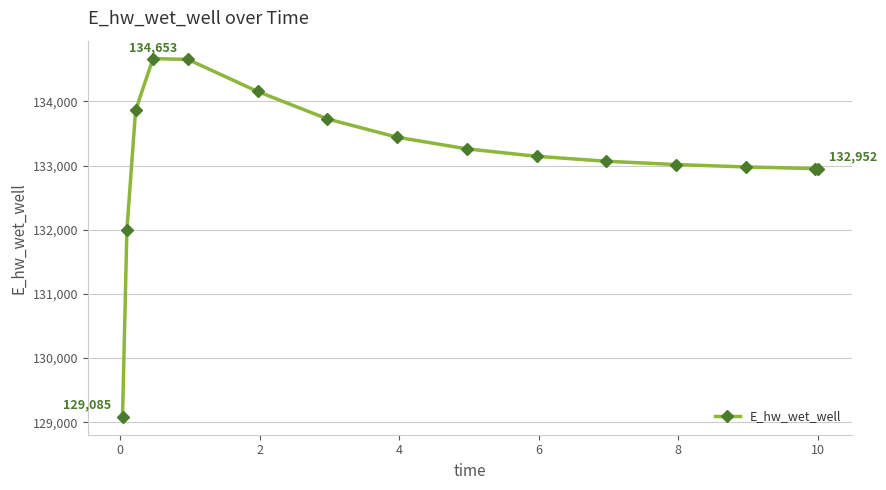

What is the sum of all values?

1996949.2